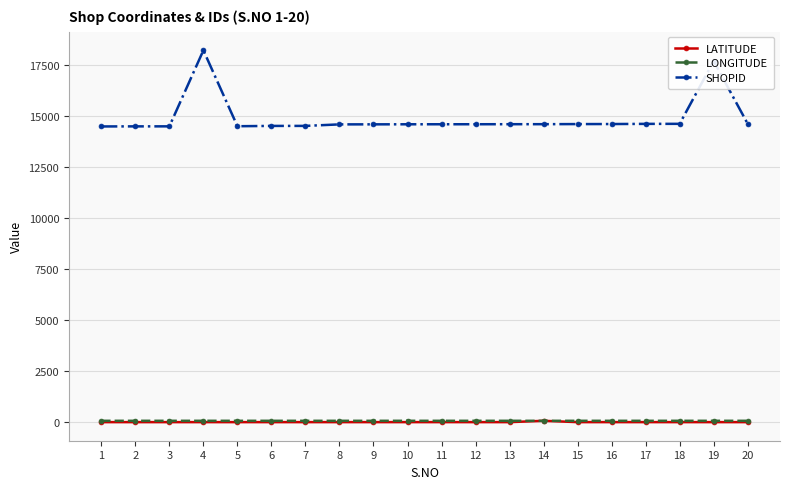

What is the sum of all LONGITUDE values?

1551.8